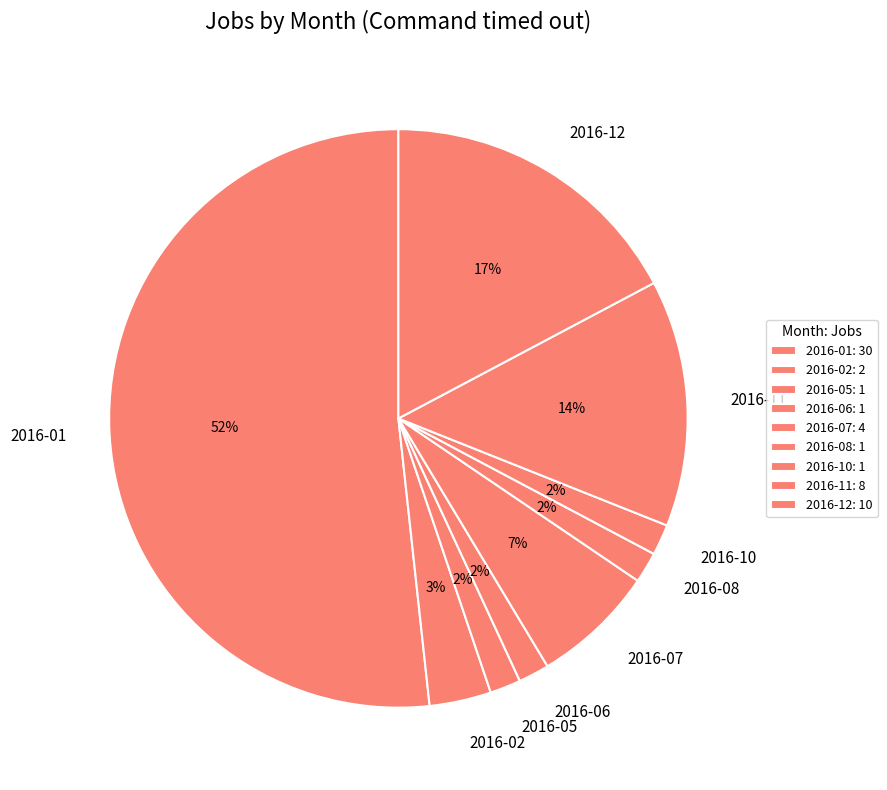

Is there any slice that represents more than half of the pie?

Yes